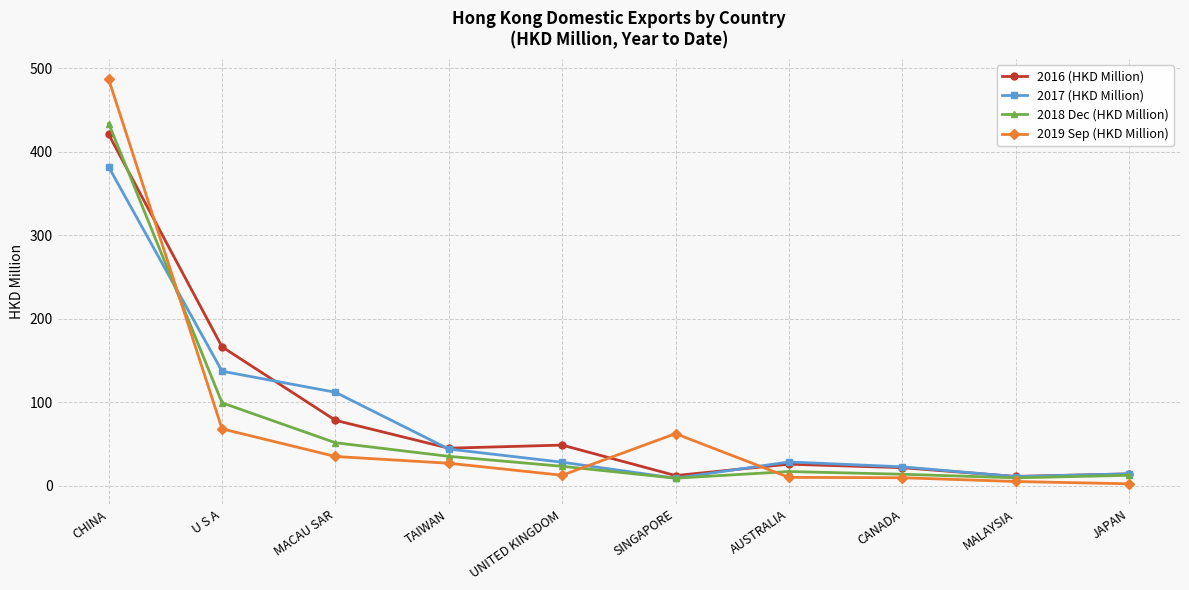

How many distinct data groups are displayed?

4